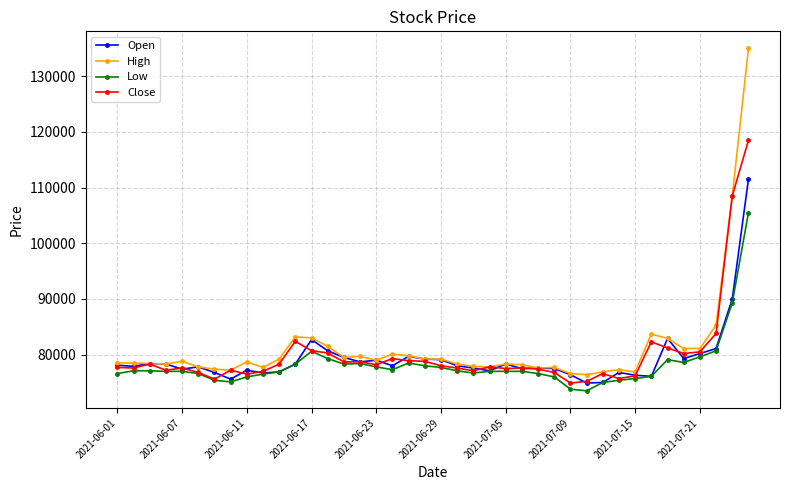

List the series in order of their peak value, highest first.

High, Close, Open, Low